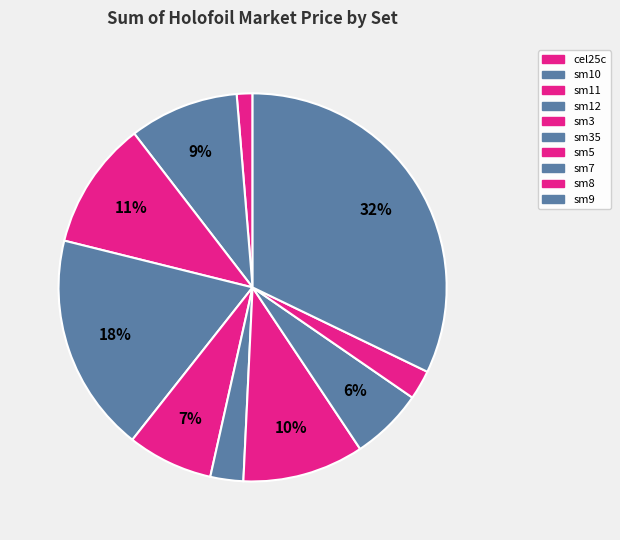

How many segments does this pie chart have?

10